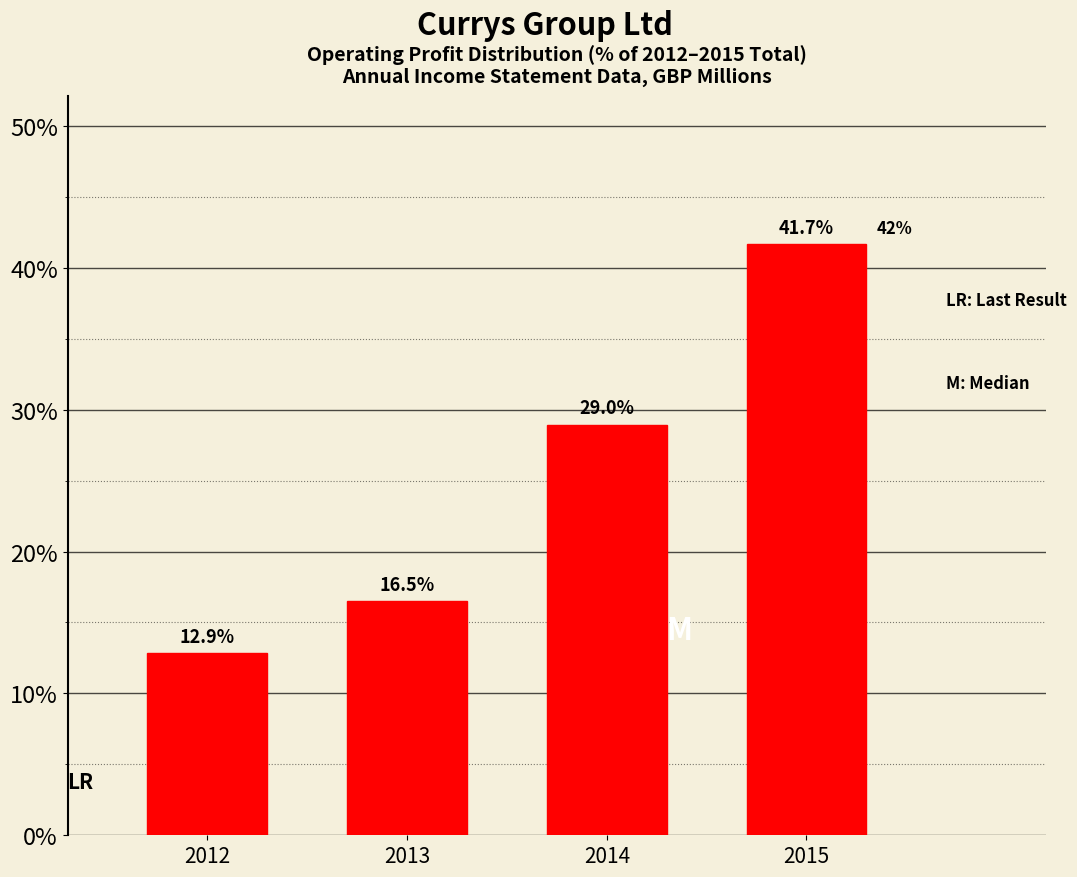

Reading right to left, transcribe all the data shown in this chart.

2015=41.7	2014=29.0	2013=16.5	2012=12.9